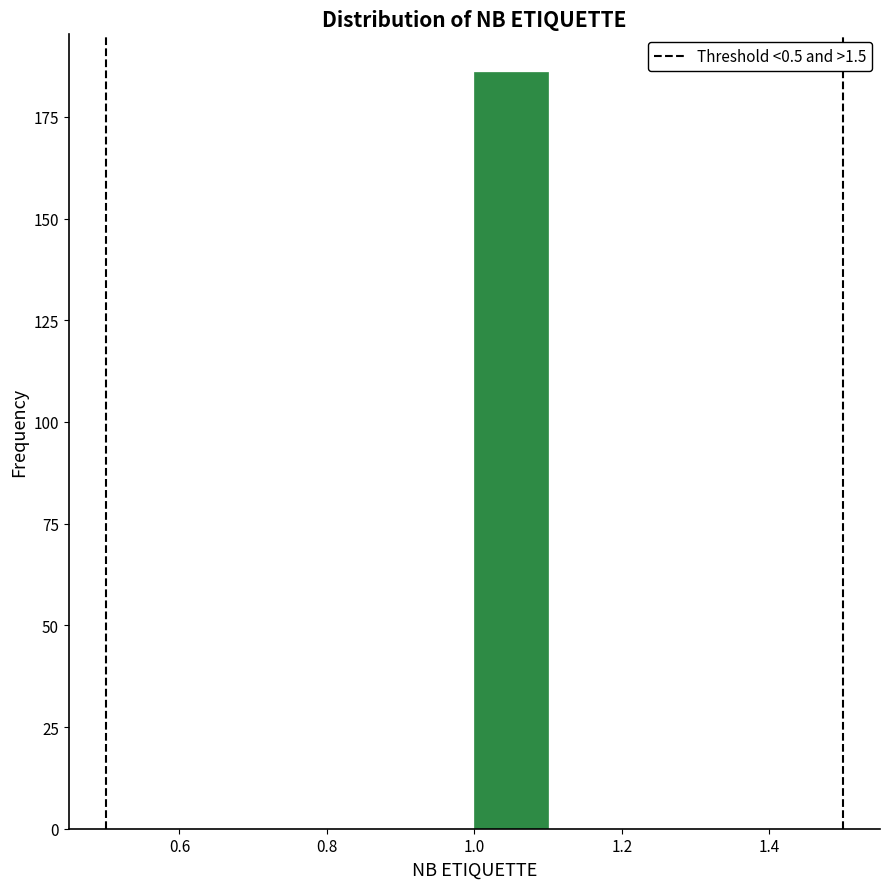

Reading left to right, list every bar in this chart as the range it spans on the x-axis followed by its height. The values are not printed on the chart, so give them approximately, as read against the axis.

0.5 to 0.6: 0
0.6 to 0.7: 0
0.7 to 0.8: 0
0.8 to 0.9: 0
0.9 to 1.0: 0
1.0 to 1.1: 185
1.1 to 1.2: 0
1.2 to 1.3: 0
1.3 to 1.4: 0
1.4 to 1.5: 0